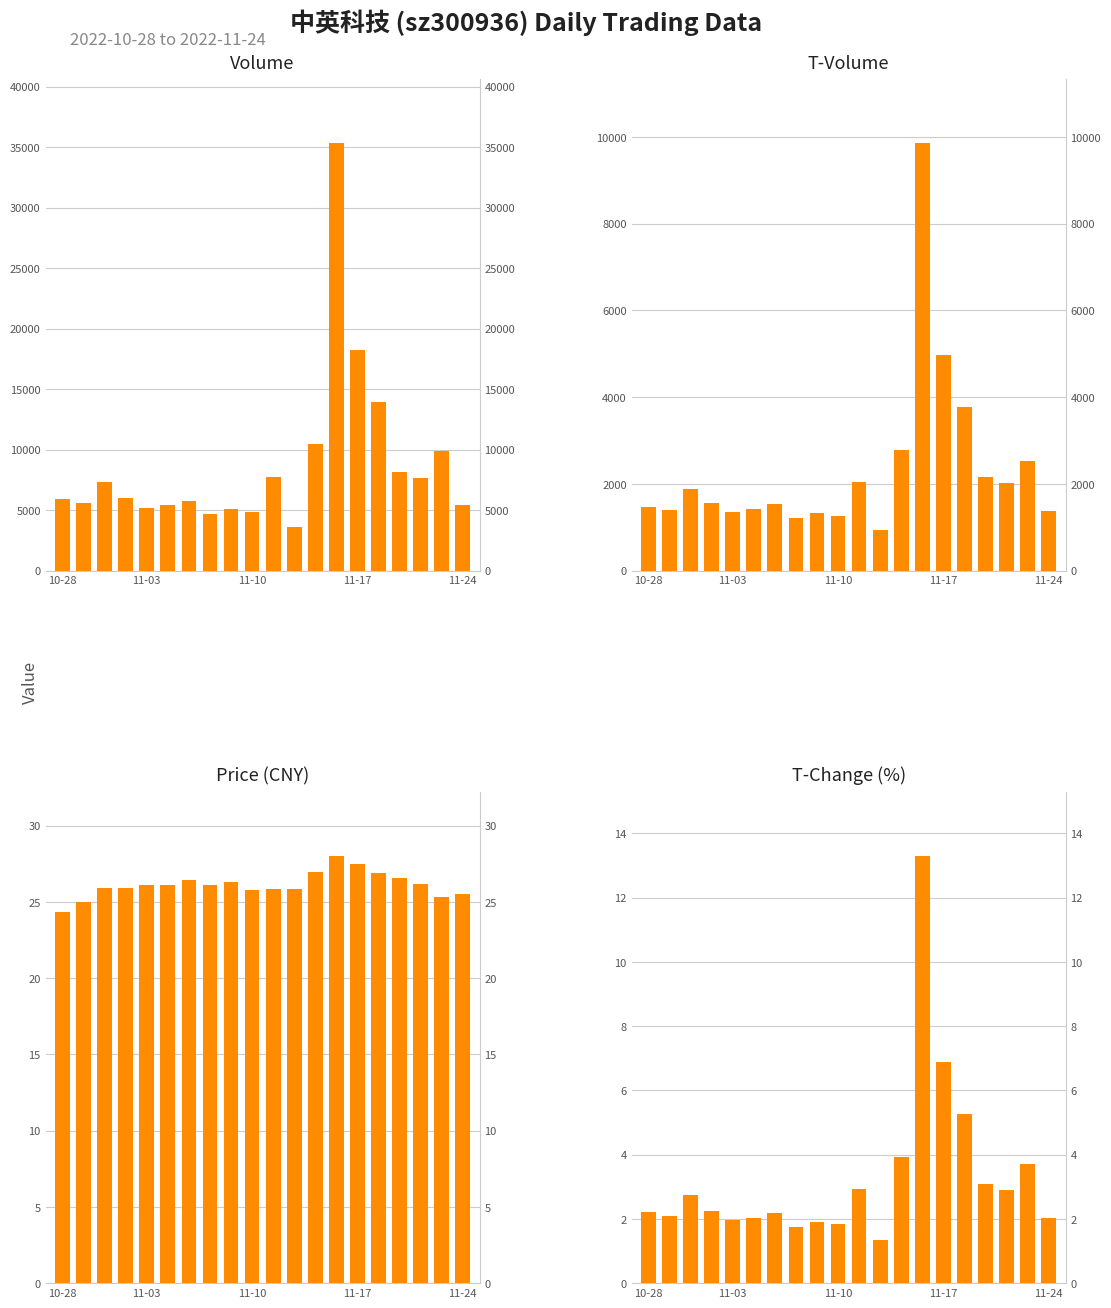

What is the difference between the price values at 5 and 15?

0.8